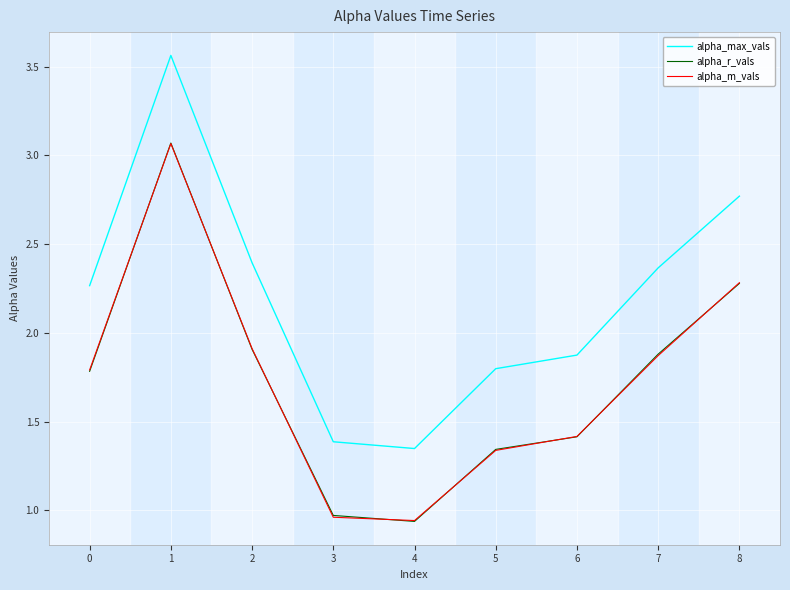

Read the alpha_r_vals value at 7.

1.9